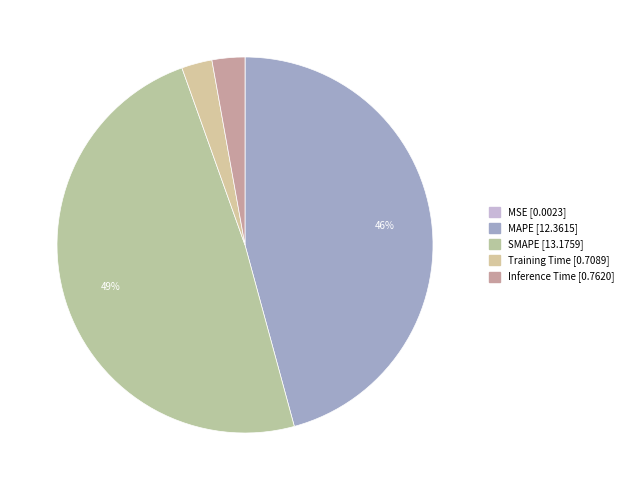

To the nearest percent, what is the difference between the largest and smallest slice percentages?

49%